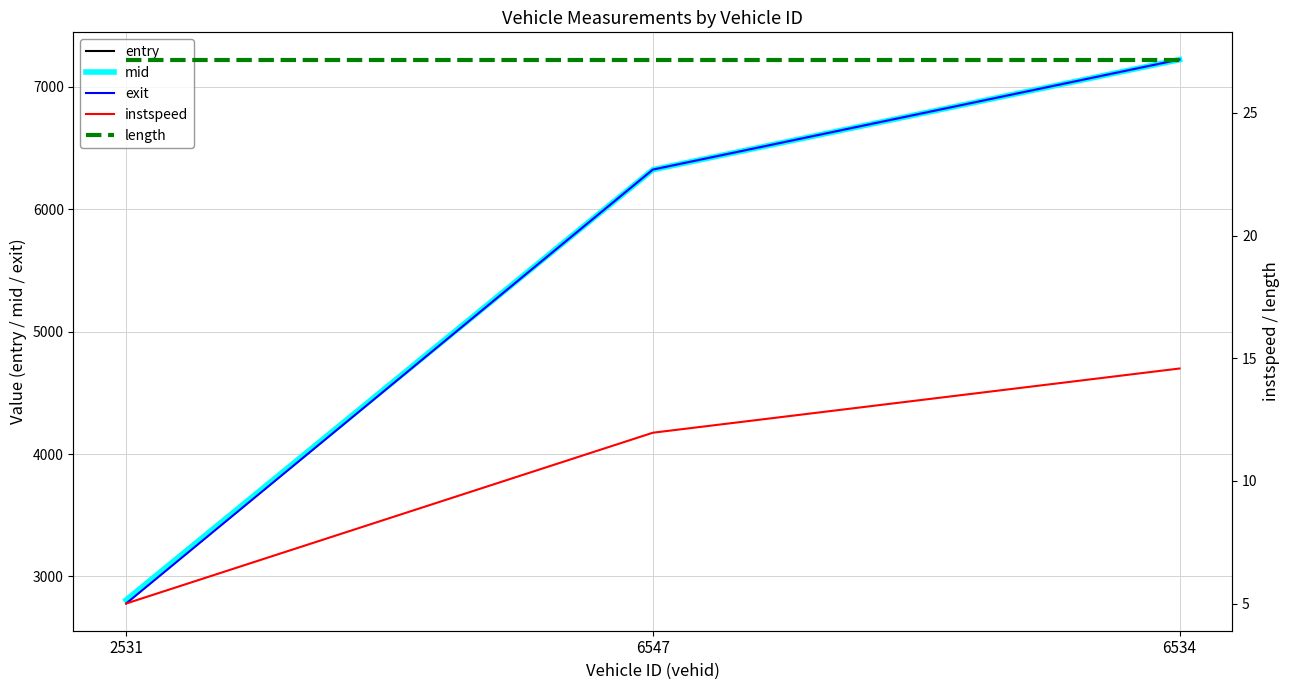

Rank the series at 6547 from highest to lowest value.

exit, mid, entry, length, instspeed